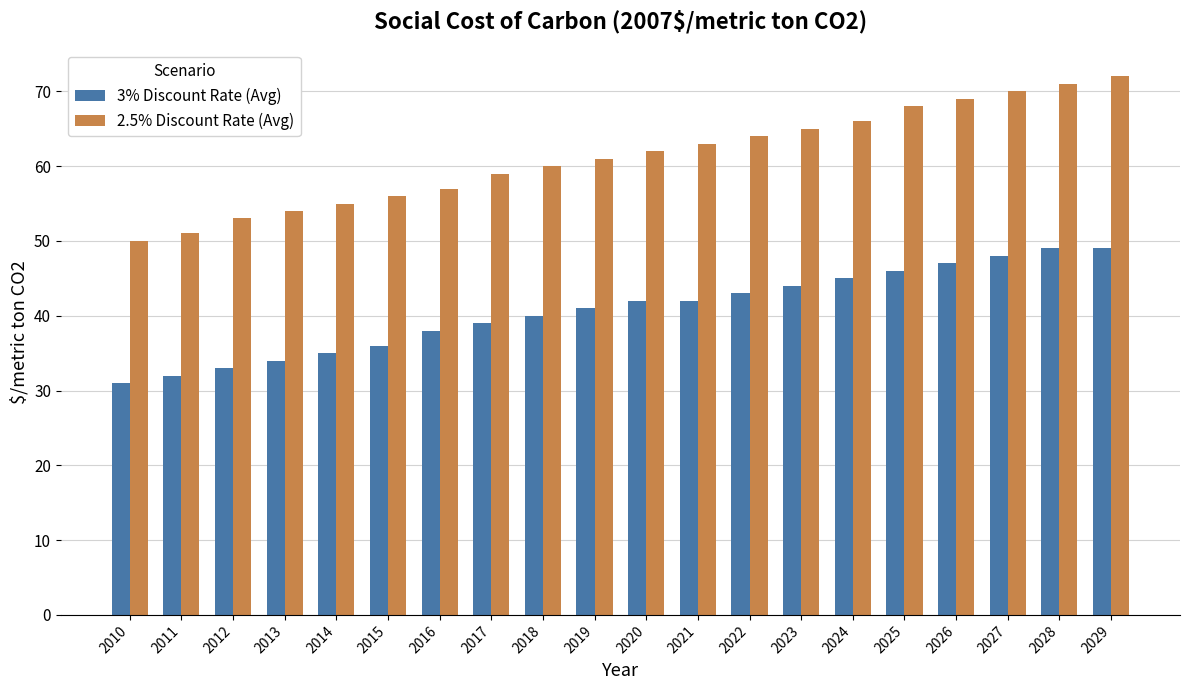

Which series has the widest spread of values?

2.5% Discount Rate (Avg)